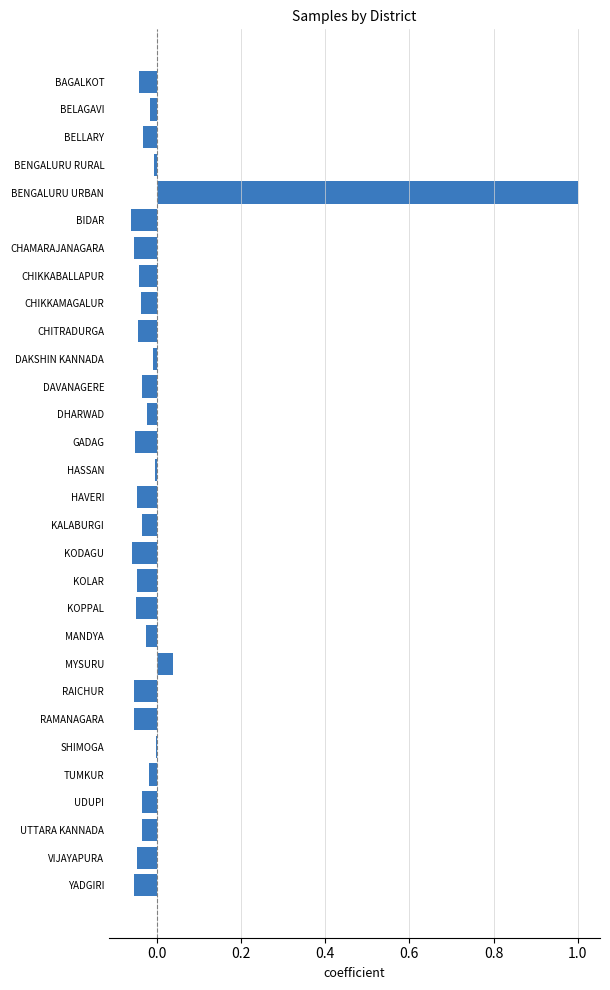

How many distinct data groups are displayed?

1